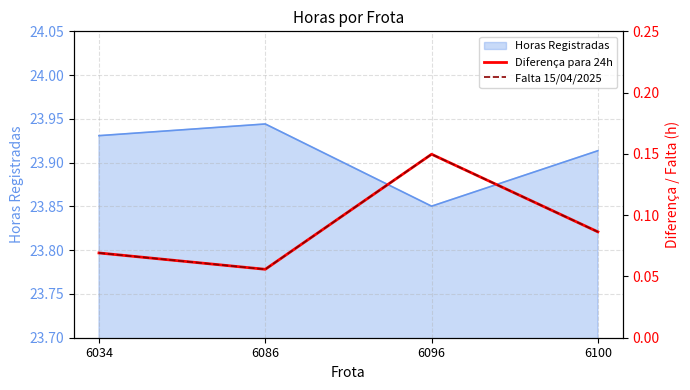

Count the Diferença para 24h values in the range 0 to 1.

4